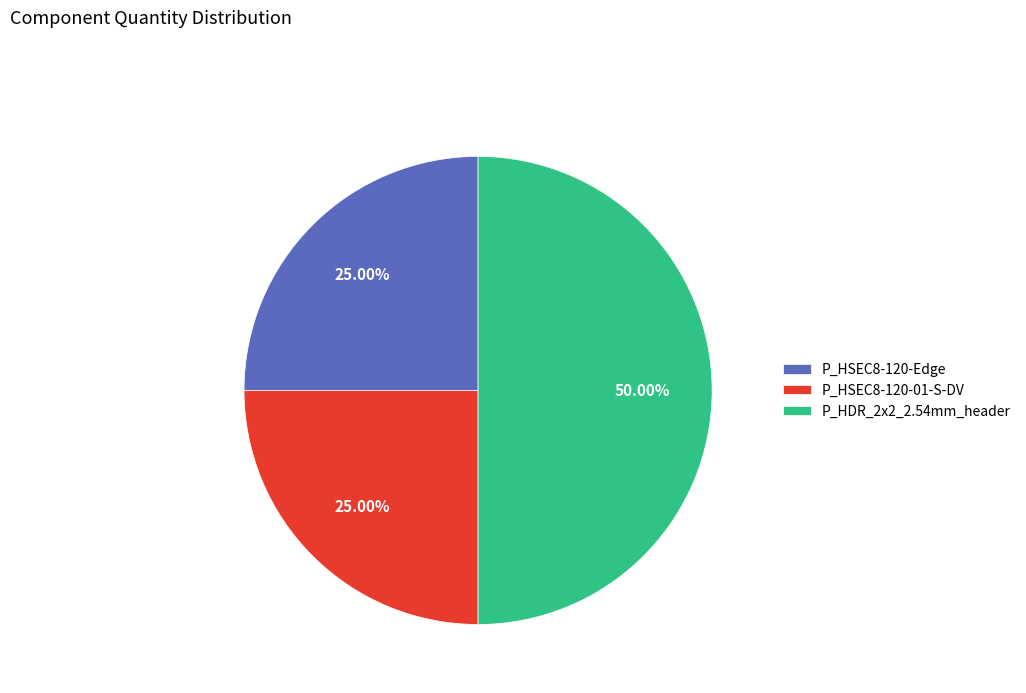

Is P_HSEC8-120-Edge the majority of the pie?

No